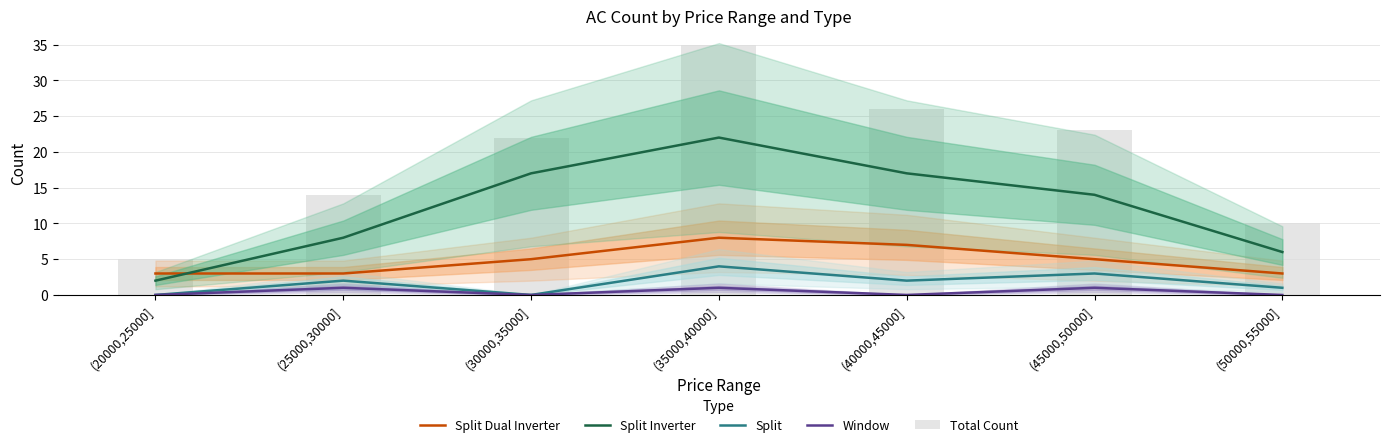

Reading left to right, what are all the values shown in this chart?

Split Dual Inverter: 3	3	5	8	7	5	3
Split Inverter: 2	8	17	22	17	14	6
Split: 0	2	0	4	2	3	1
Window: 0	1	0	1	0	1	0
Total Count: 5	14	22	35	26	23	10